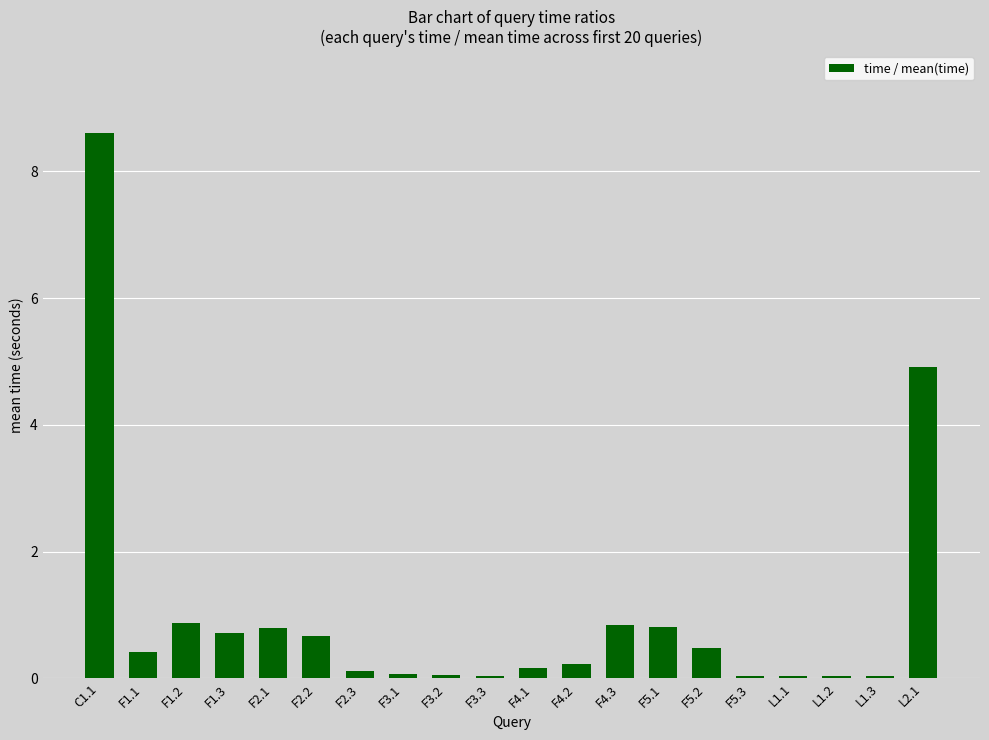

Between C1.1 and L1.2, which is larger?

C1.1